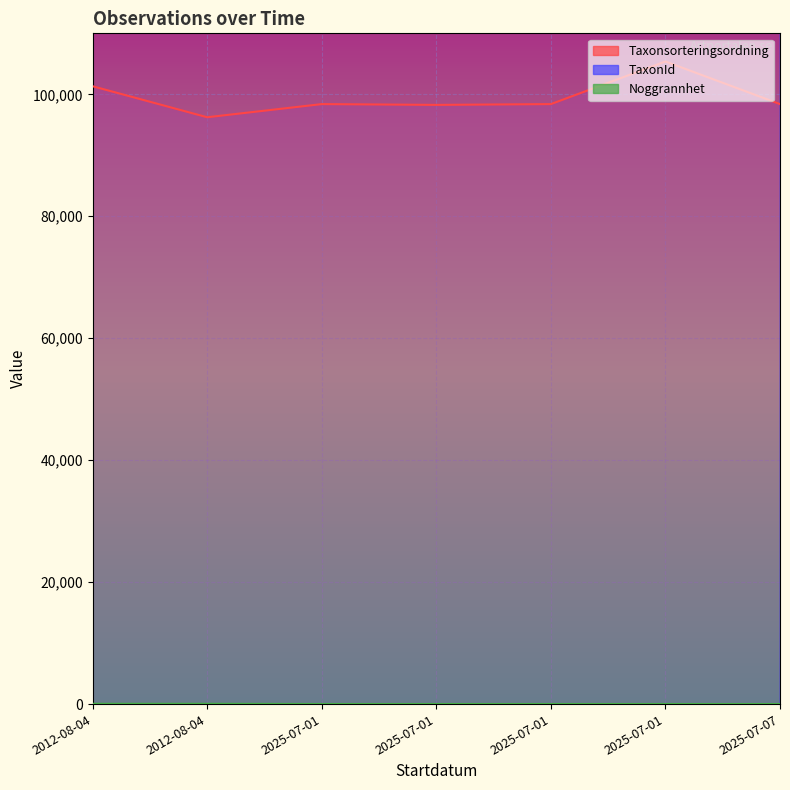

Does the chart display data point markers on the line(s)?

No